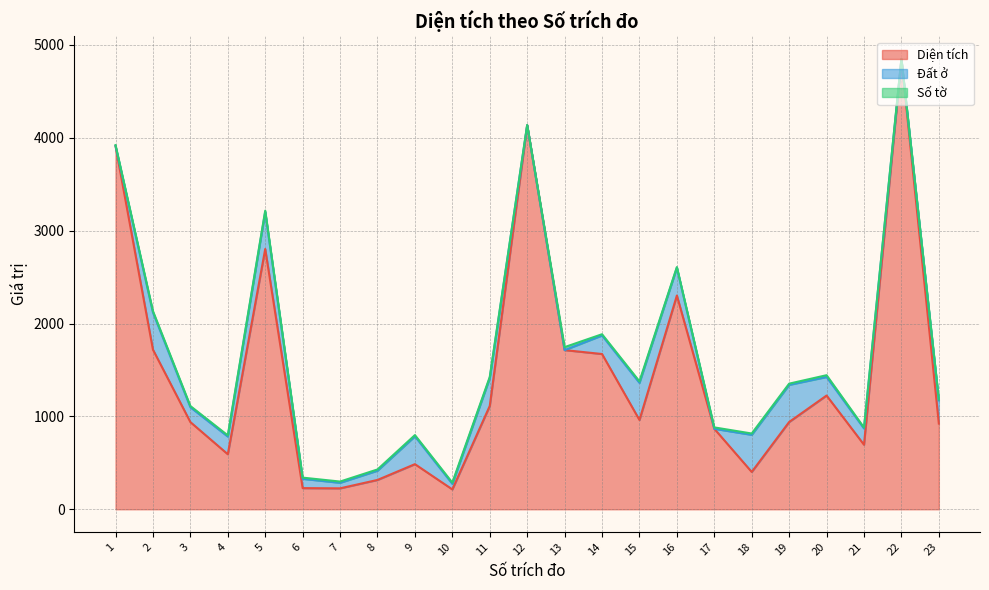

True or false: Đất ở and Diện tích cross at least once.

False